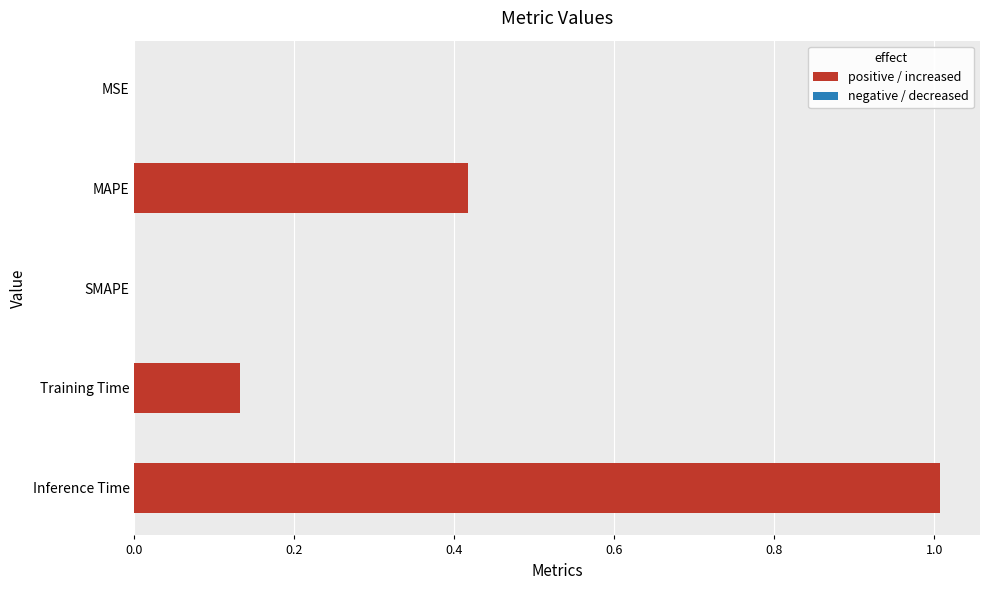

The chart shows a value of 1.4 at Inference Time. True or false?

False